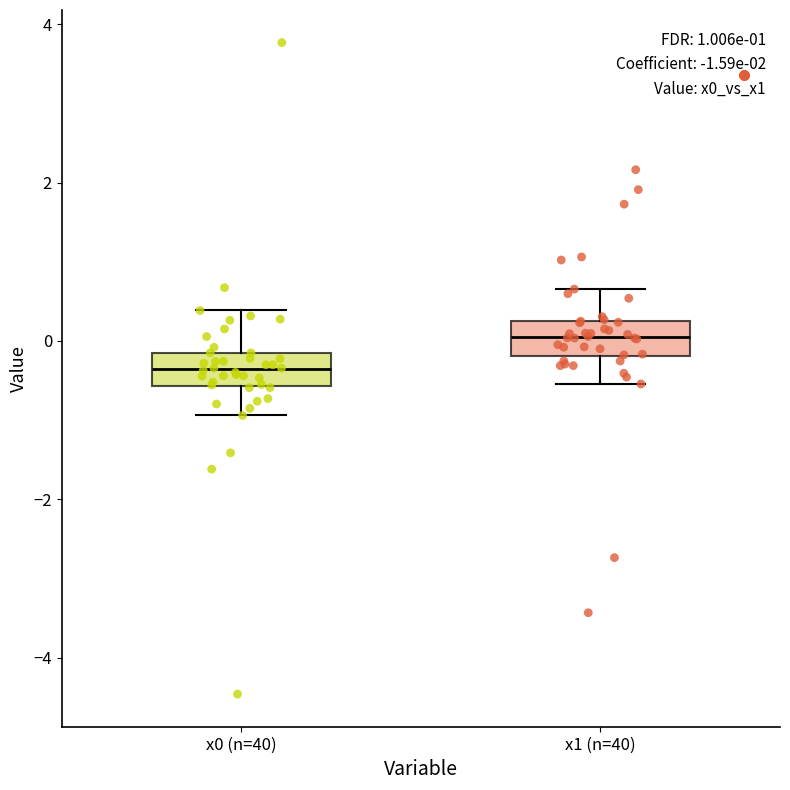

Which box has the lowest median line?

x0 (n=40)